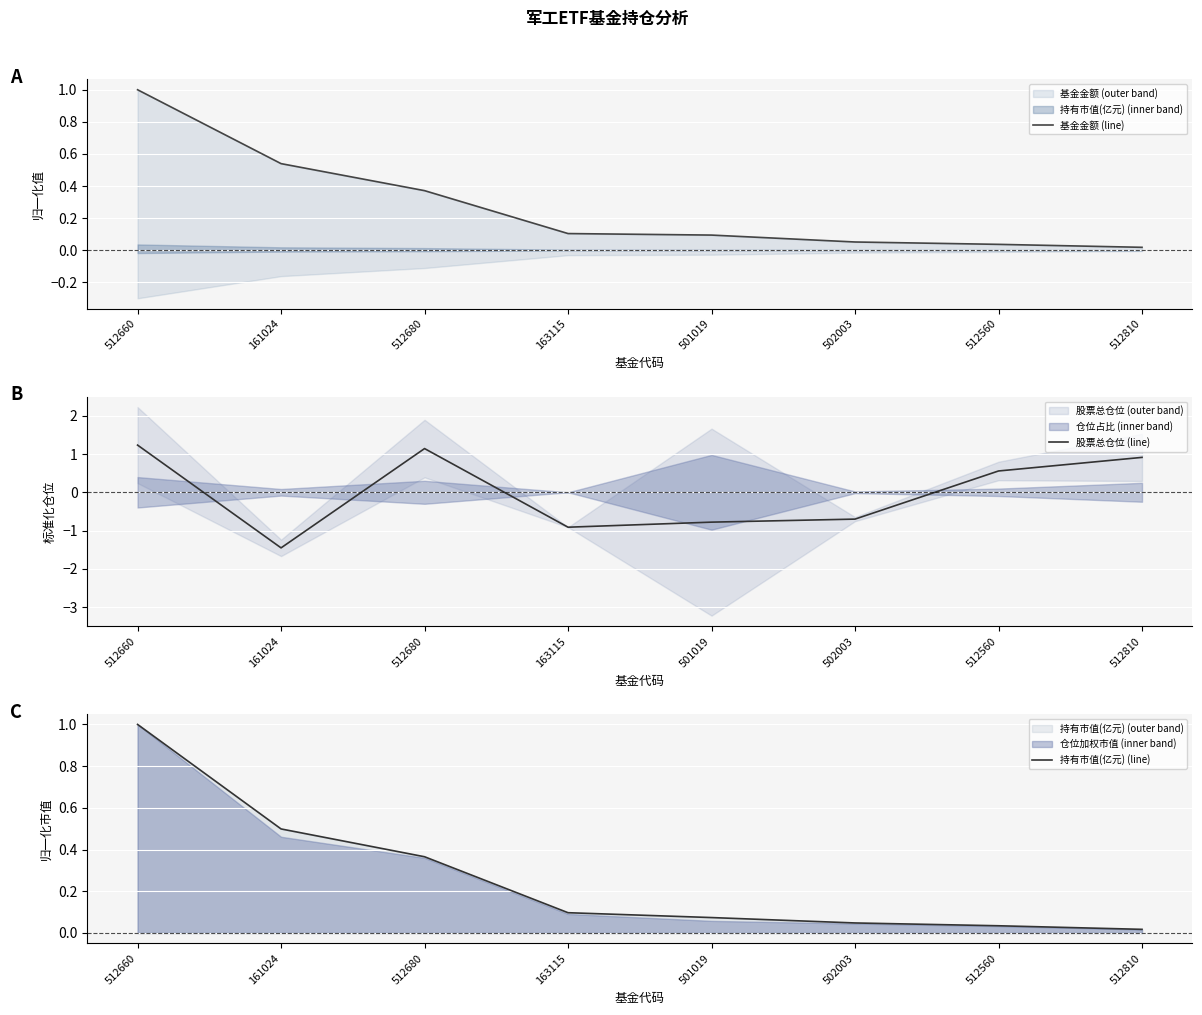

What is the total value across all series at 501019?

-0.6